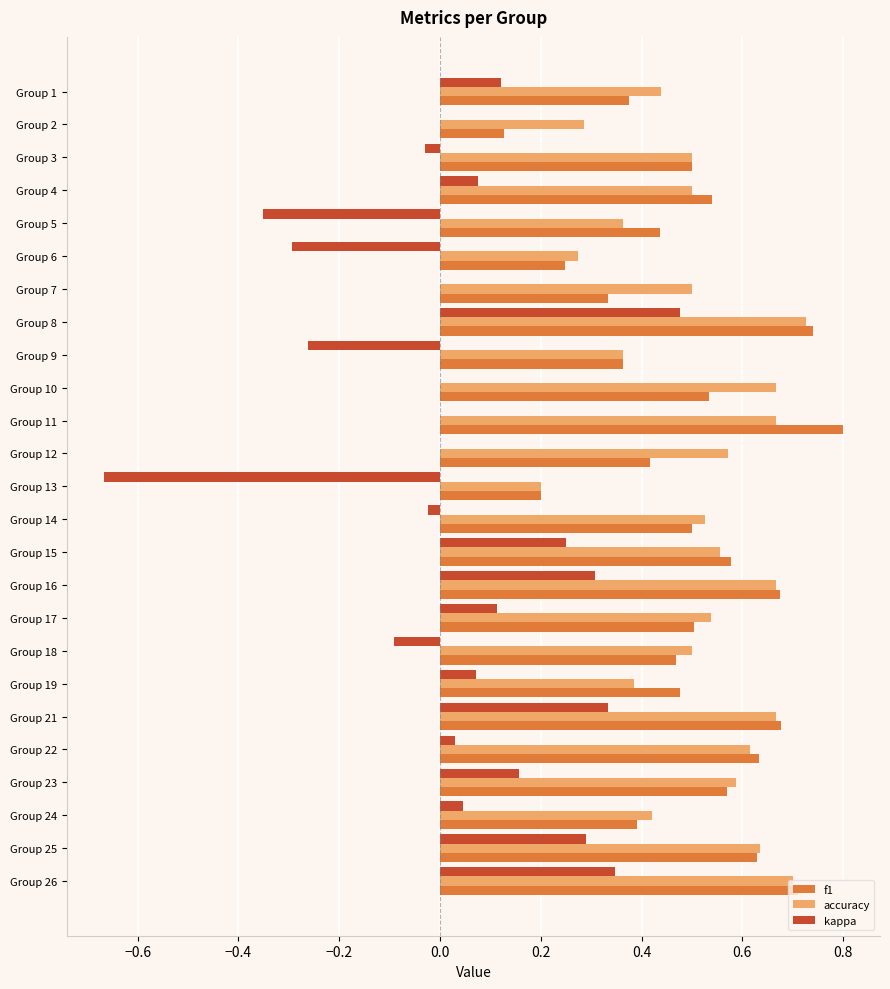

Between Group 9 and Group 15, which series saw the biggest shift?

kappa